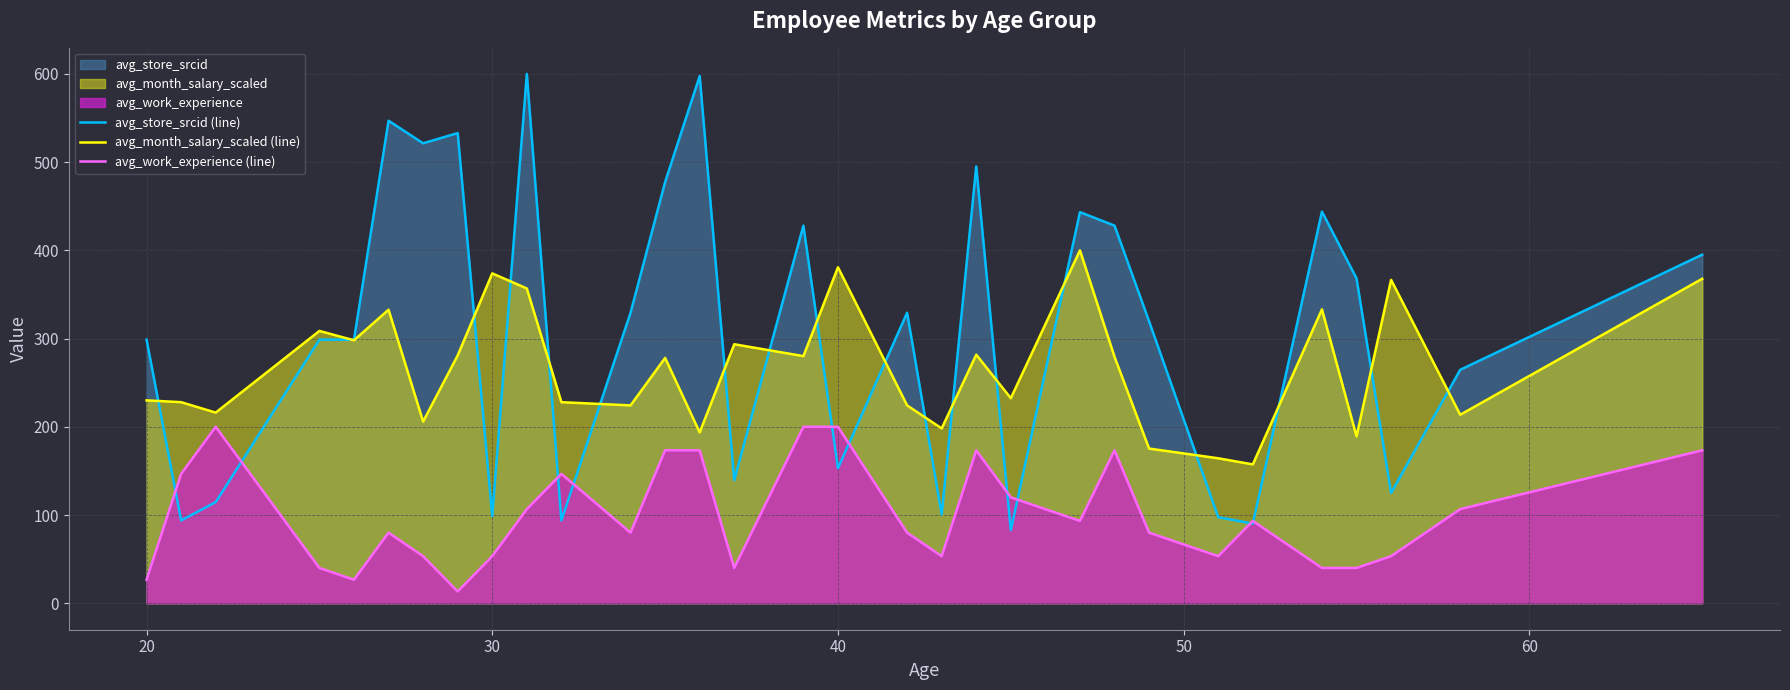

What is the greatest value displayed?

600.0